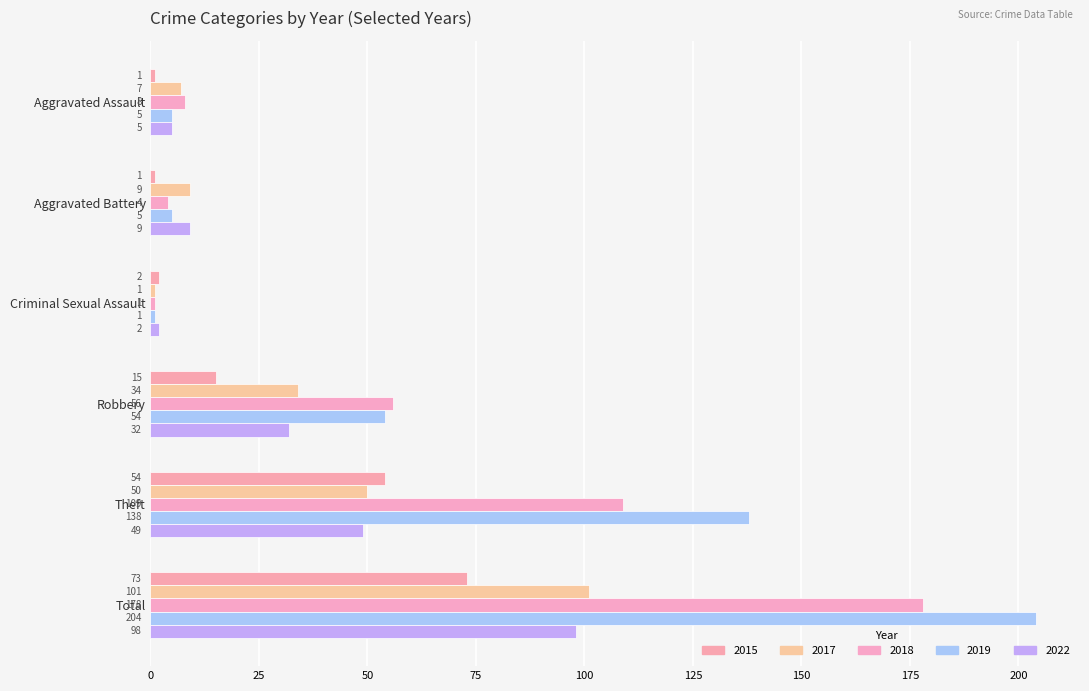

How many data points does each series have?

6